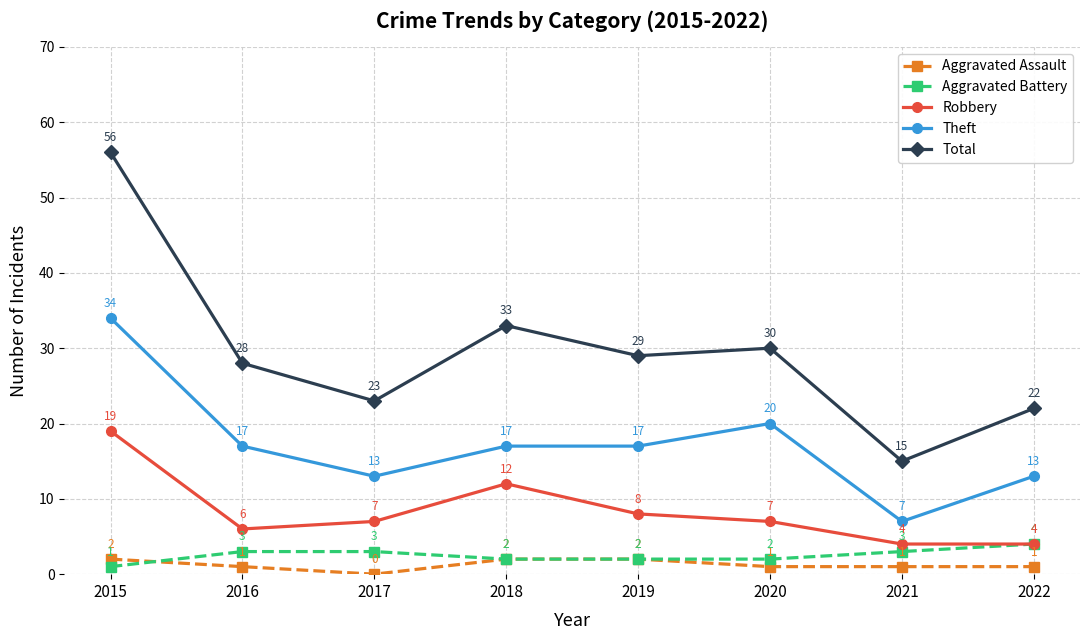

Is this an area chart (filled region under the line)?

No